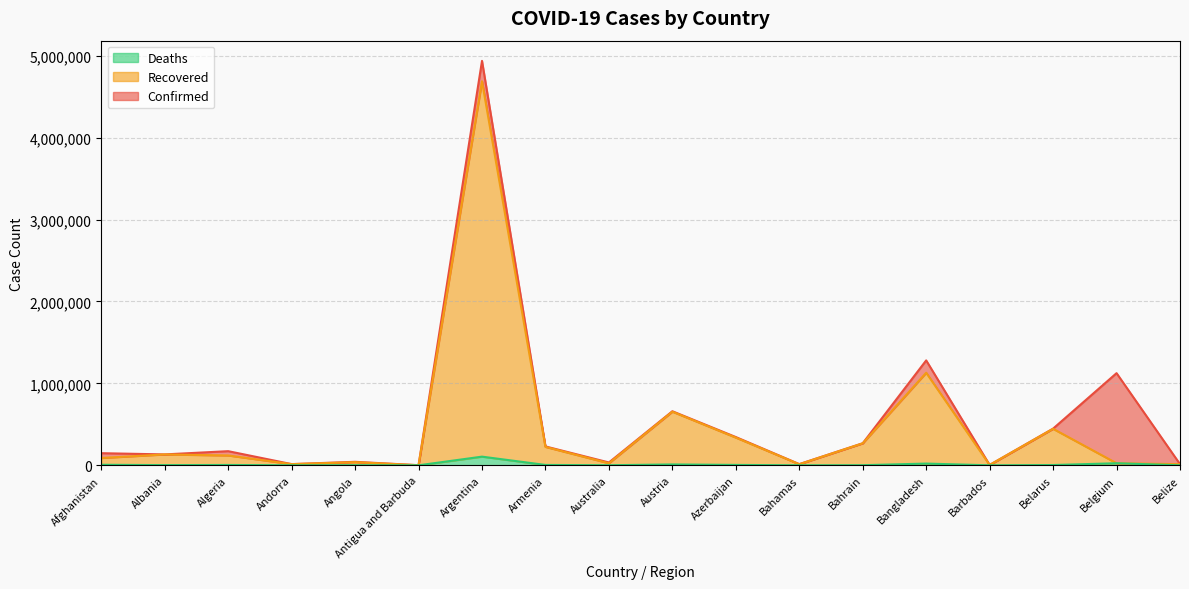

True or false: Deaths and Recovered cross at least once.

False